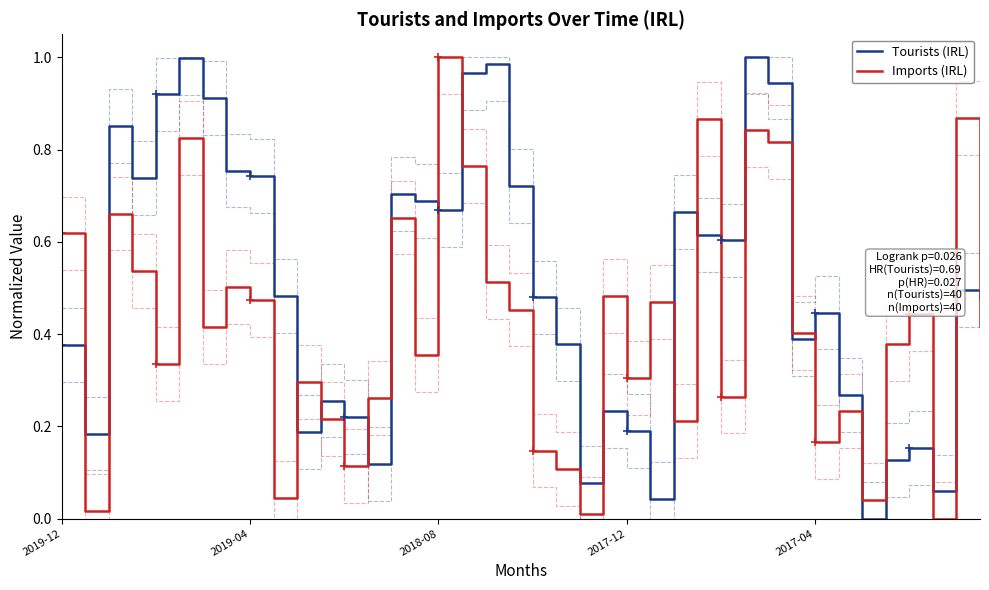

Where is Tourists (IRL) nearest to the value 0?

34